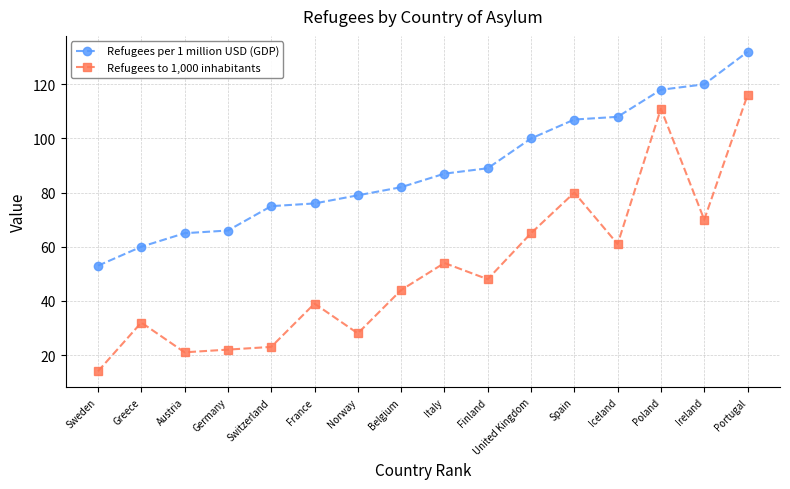

Which series has the widest spread of values?

Refugees to 1,000 inhabitants